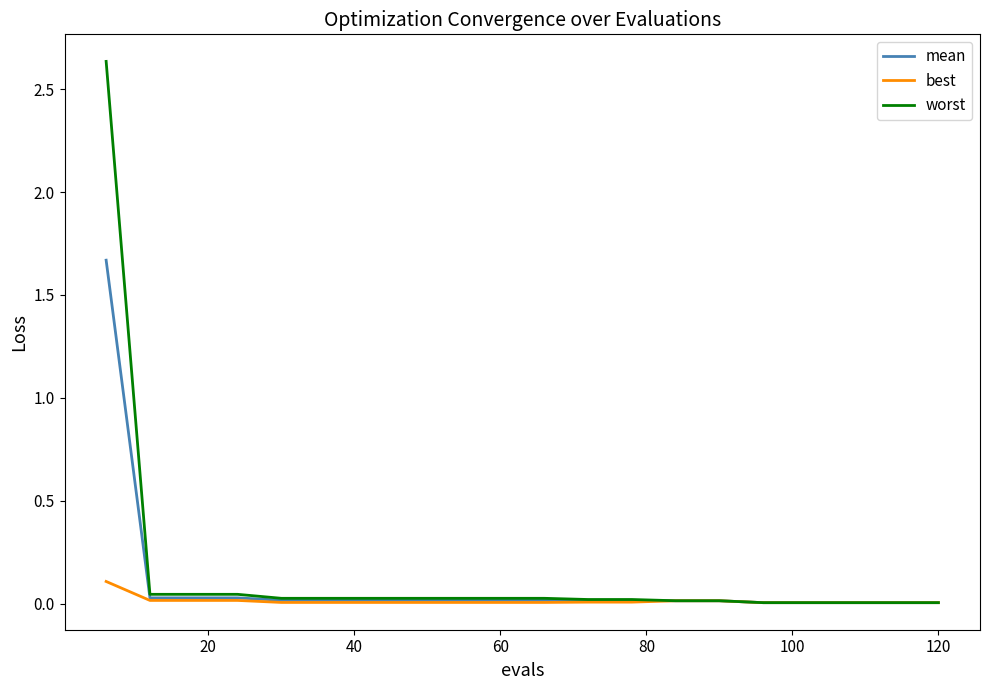

Is this an area chart (filled region under the line)?

No